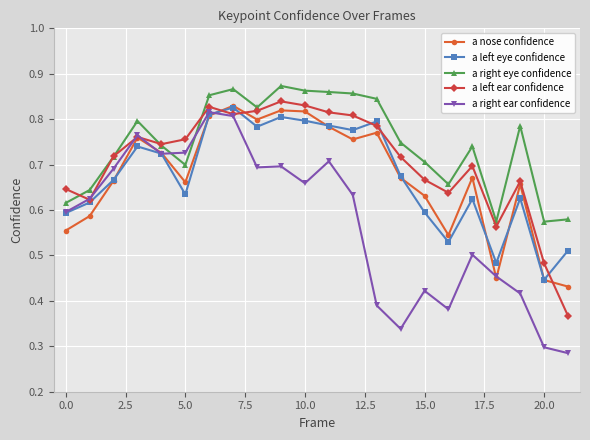

True or false: a nose confidence and a right eye confidence intersect in this chart.

False